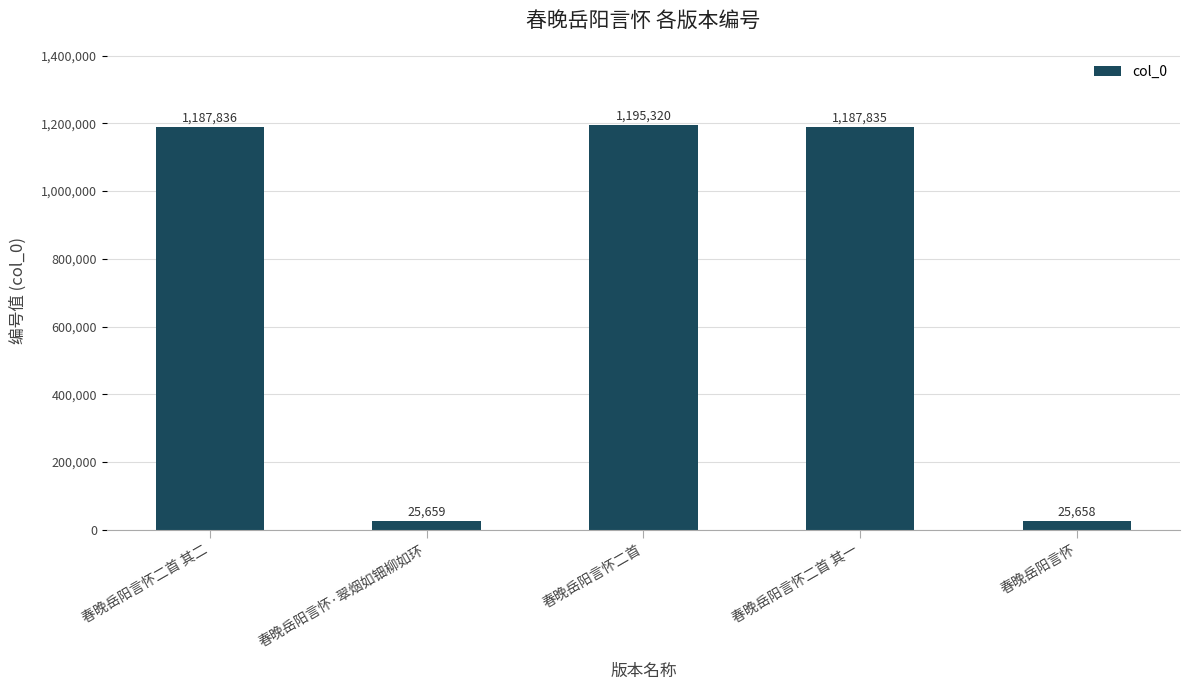

What is the value of the 3rd bar from the left?

1195320